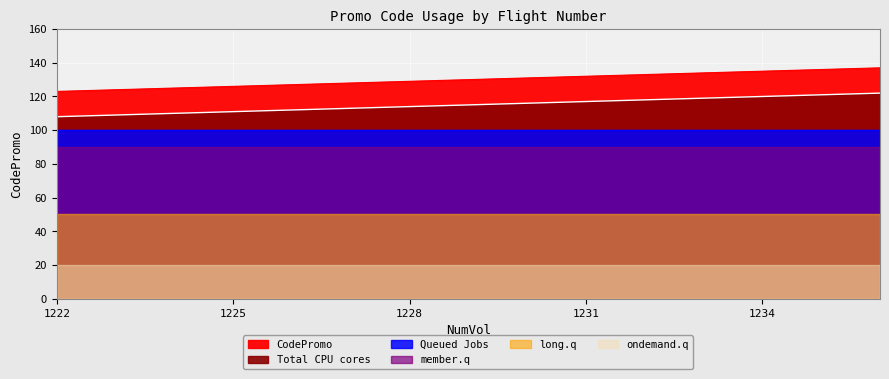

What is the sum of the values at 1231 and 1224?

257